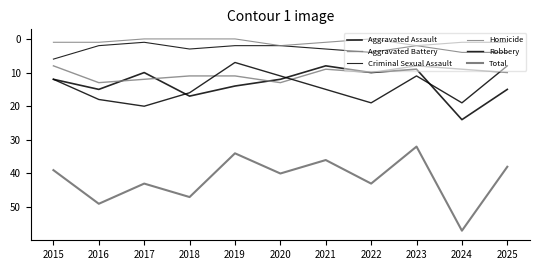

The Aggravated Assault series shows 9 at 2023. True or false?

True